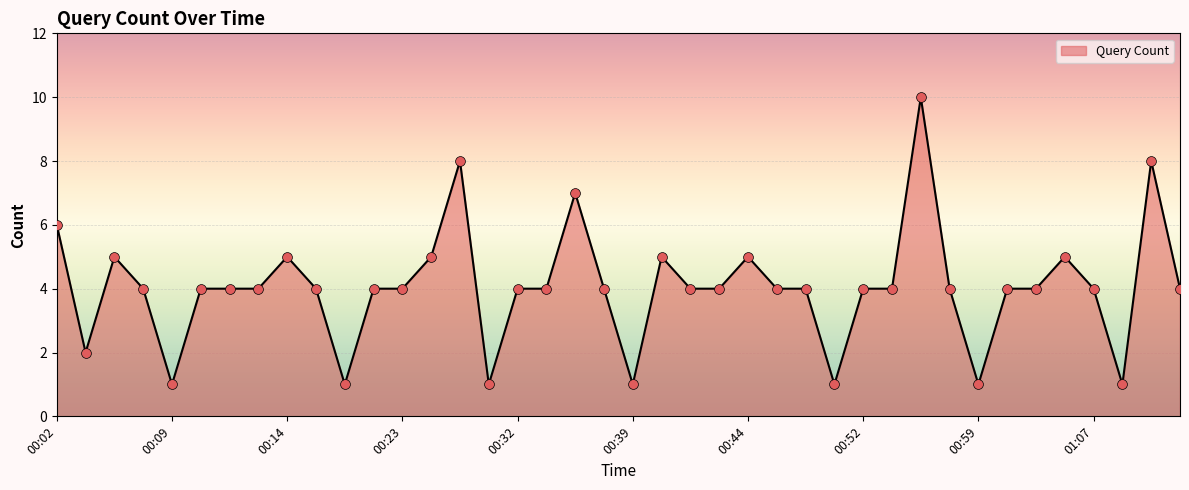

What is the greatest value displayed?

10